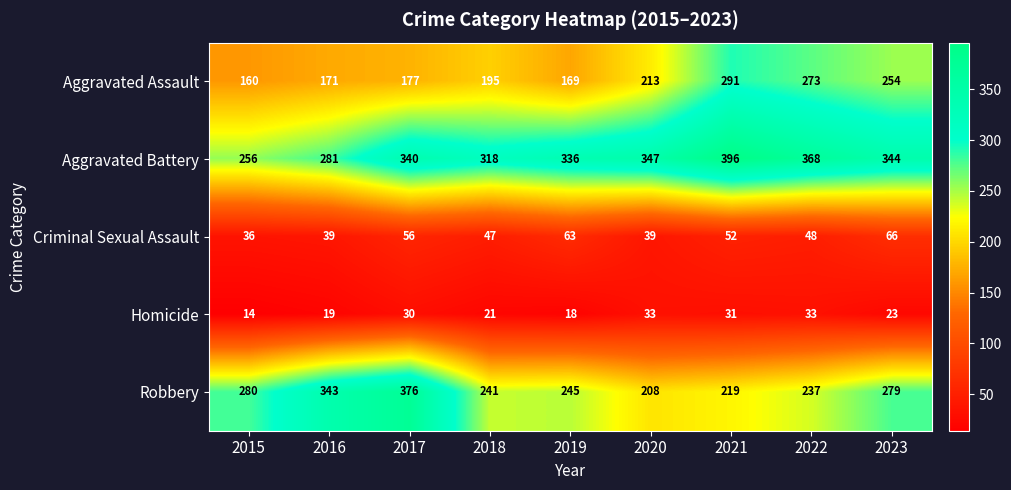

Rank the series by their maximum value, from lowest to highest.

Homicide, Criminal Sexual Assault, Aggravated Assault, Robbery, Aggravated Battery